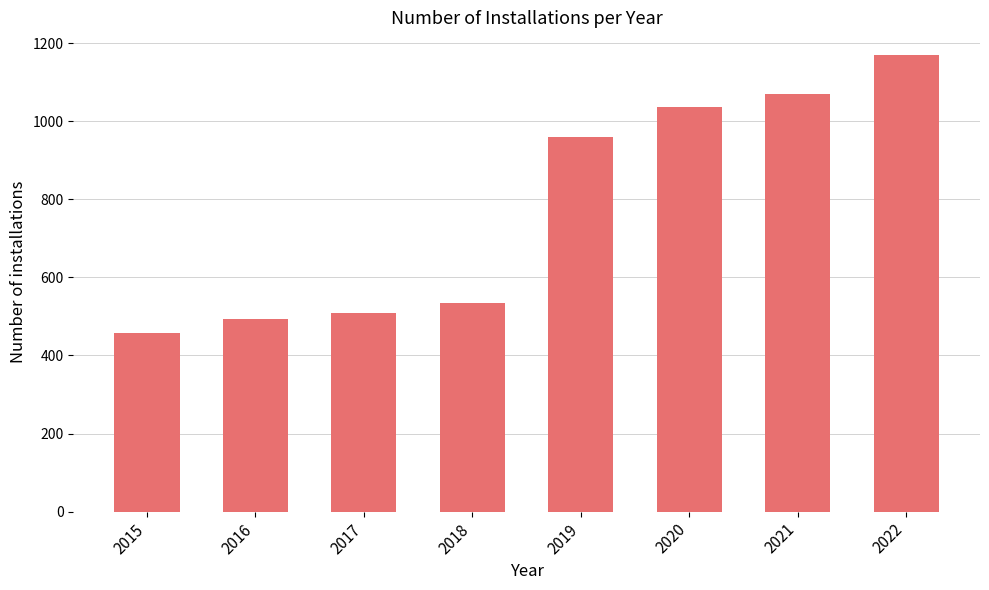

Read the value at 2020, to the nearest 50.

1050